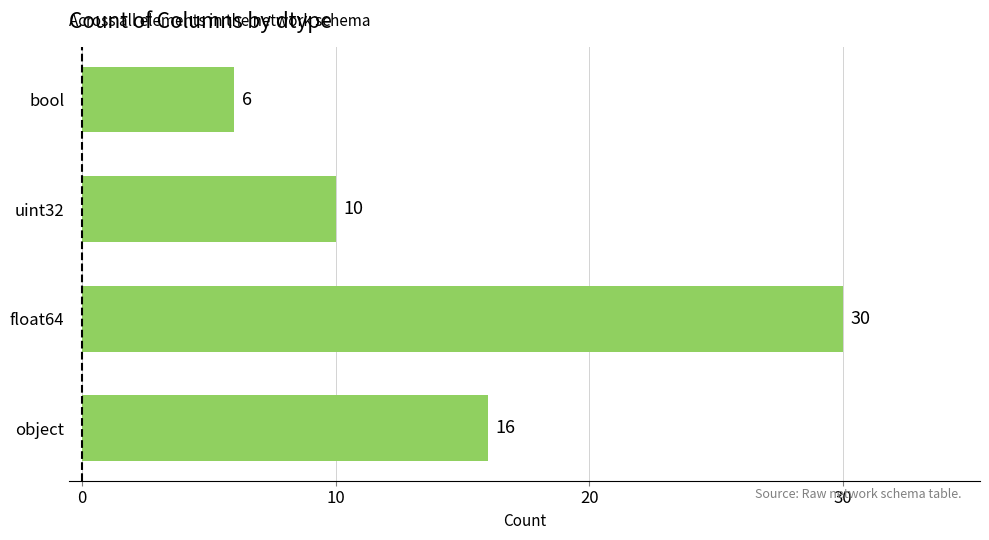

Approximately how many times larger is the value at bool compared to object?

0.4